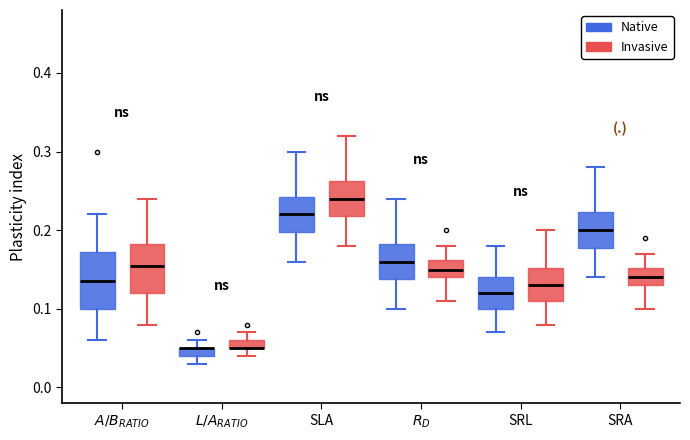

Comparing the boxes themselves (not the whiskers), which one is the tallest?

$A/B_{RATIO}$ (Native)